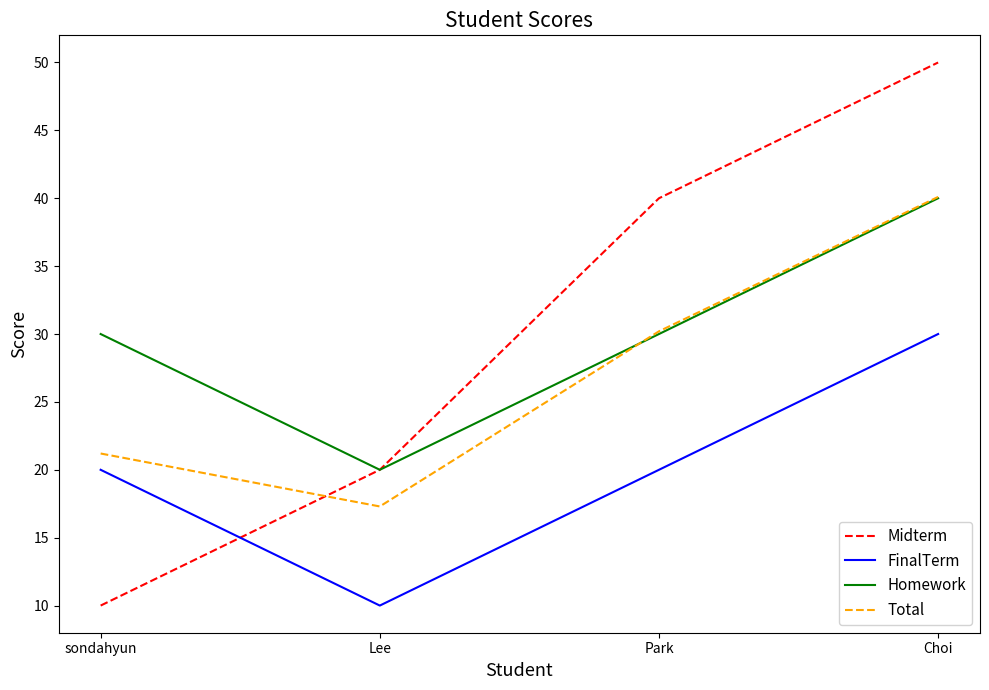

How many lines are shown in the chart?

4